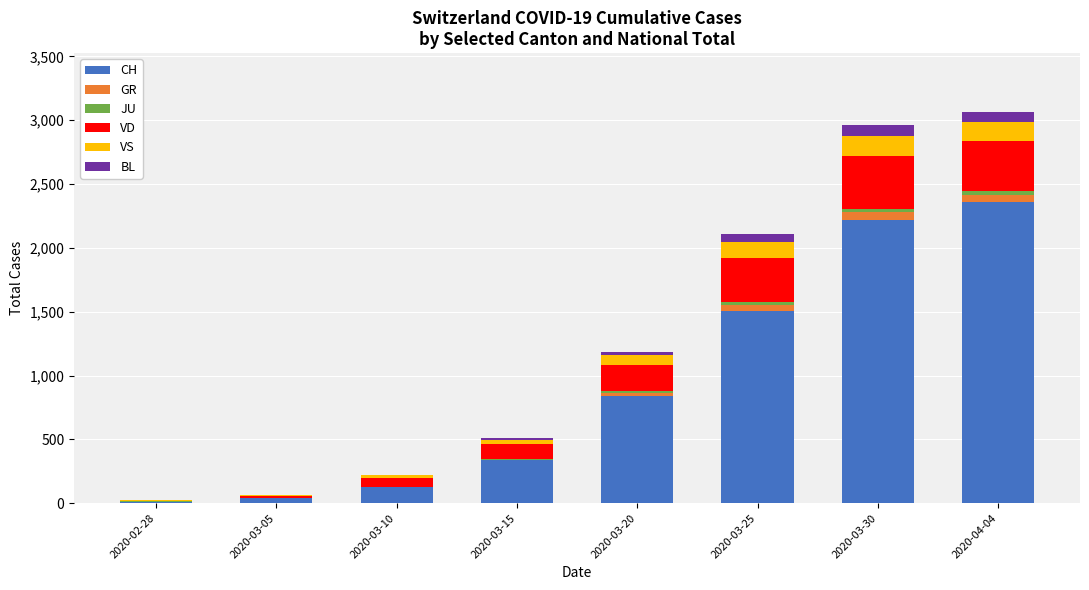

What is the highest value of the CH series?

2363